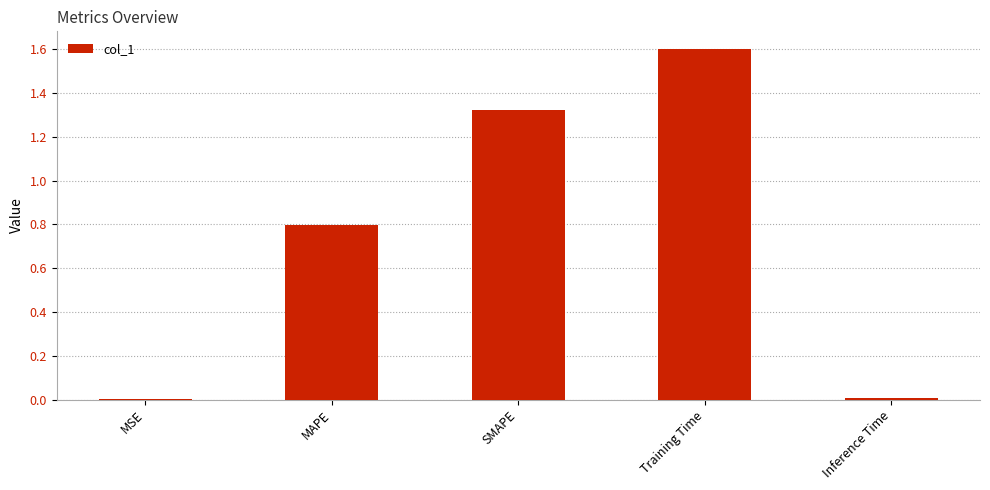

The value at MSE is 0.0. True or false?

True